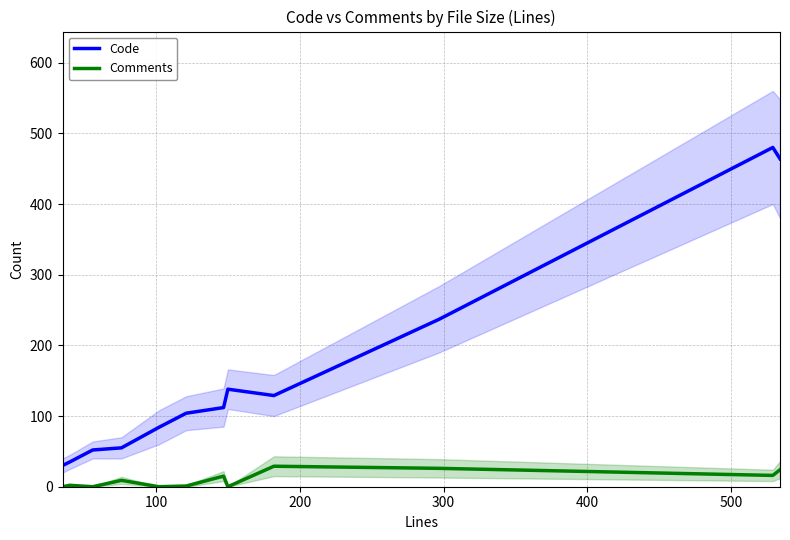

True or false: Code and Comments cross at least once.

False